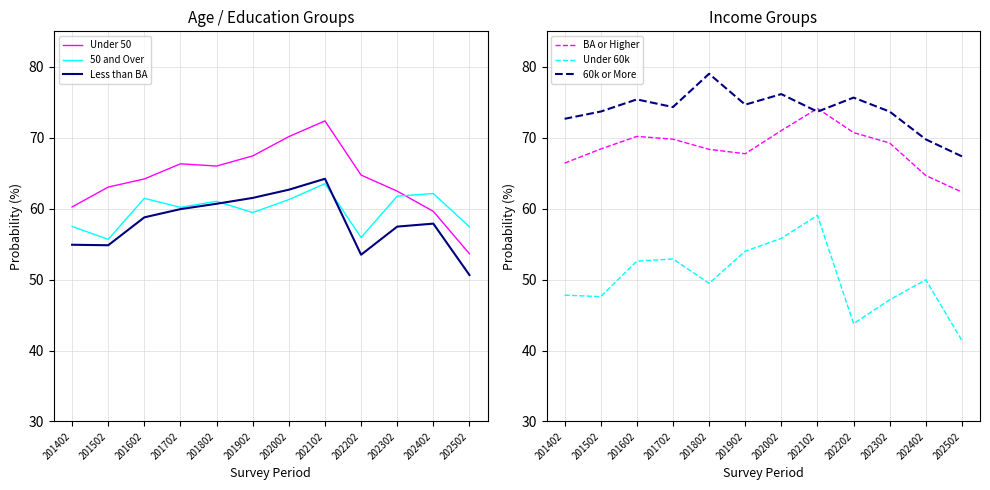

In Less than BA, how many points are lower than both neighbors (excluding endpoints)?

2